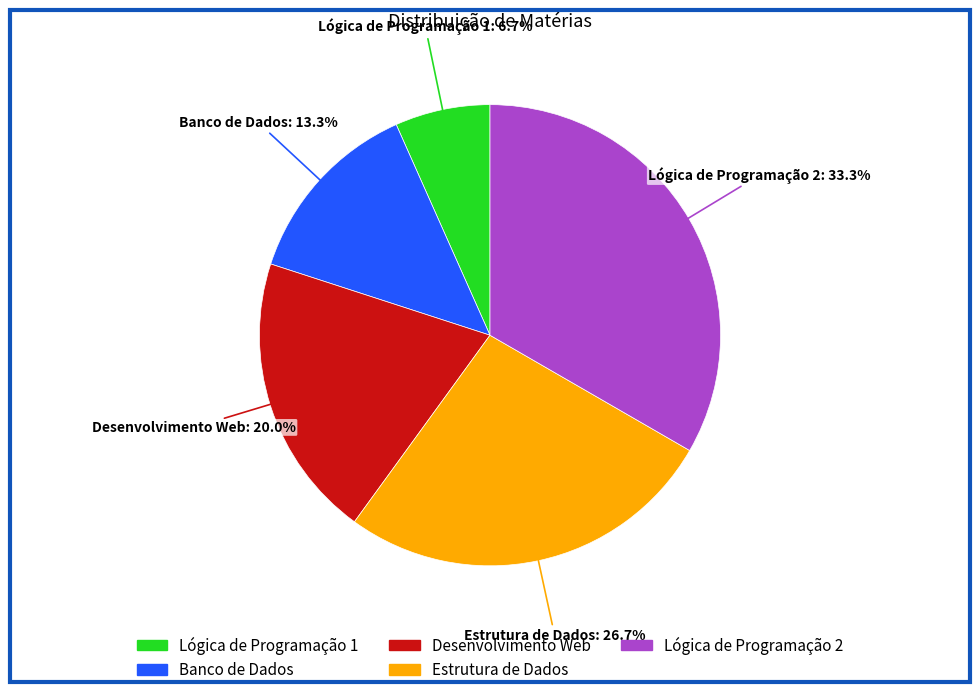

How many slices are in this pie chart?

5